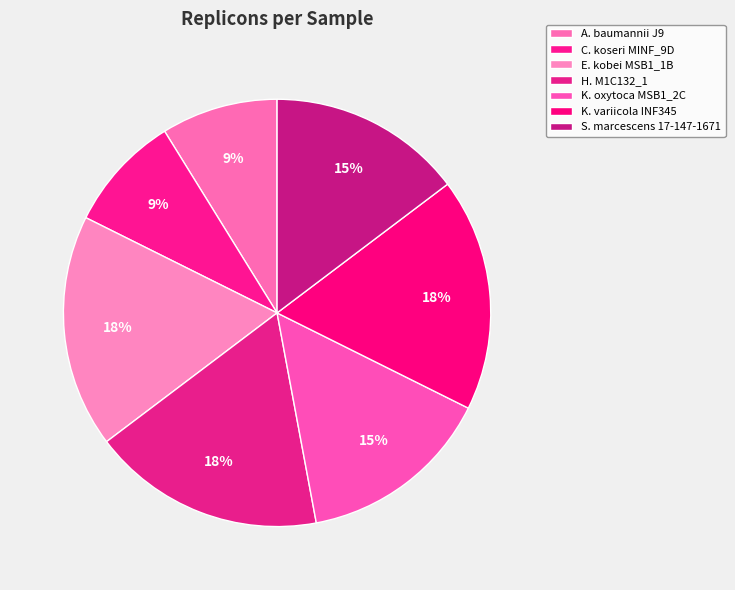

To the nearest percent, what is the difference between the largest and smallest slice percentages?

9%